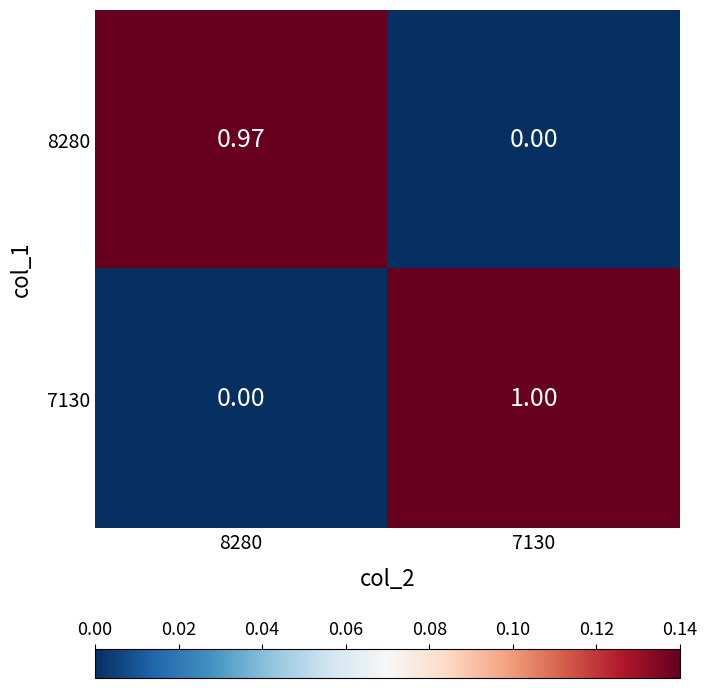

Rank the series by their average value, from lowest to highest.

8280, 7130